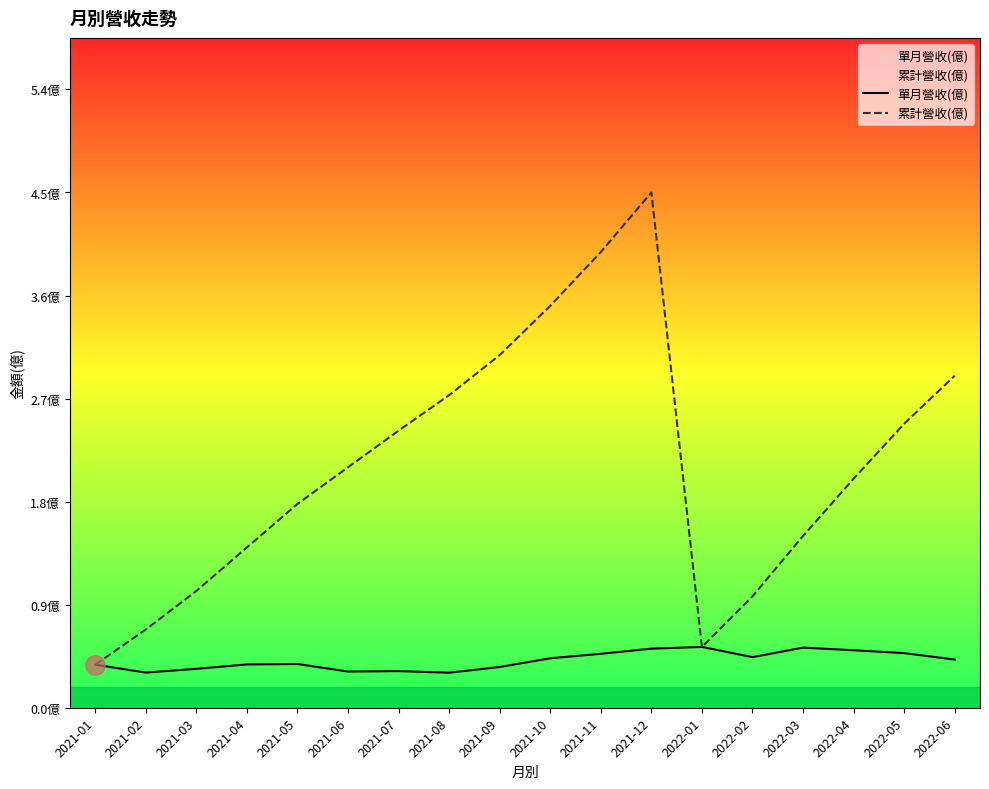

The value of 累計營收(億) at 2021-02 is 0.4. True or false?

False